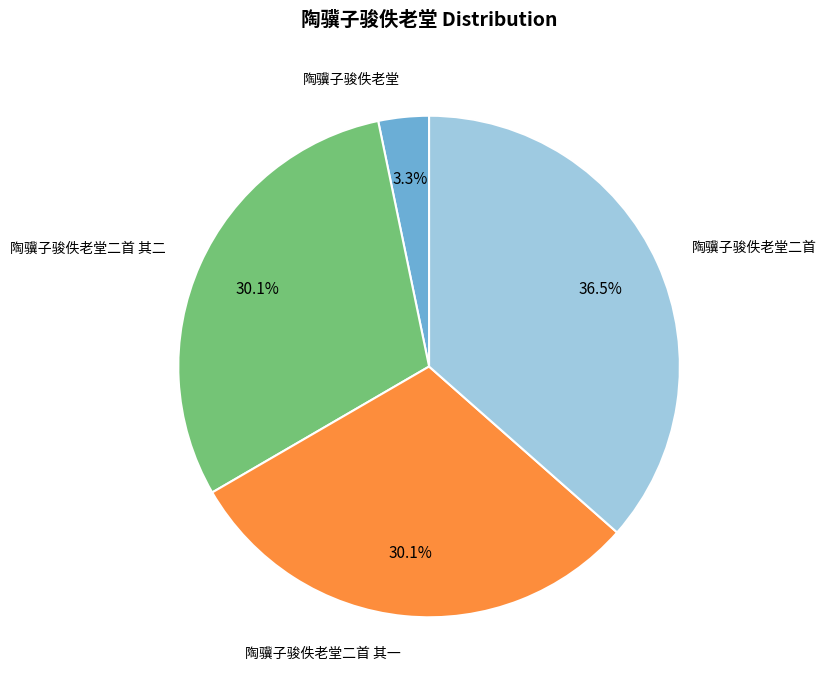

Is there any slice that represents more than half of the pie?

No